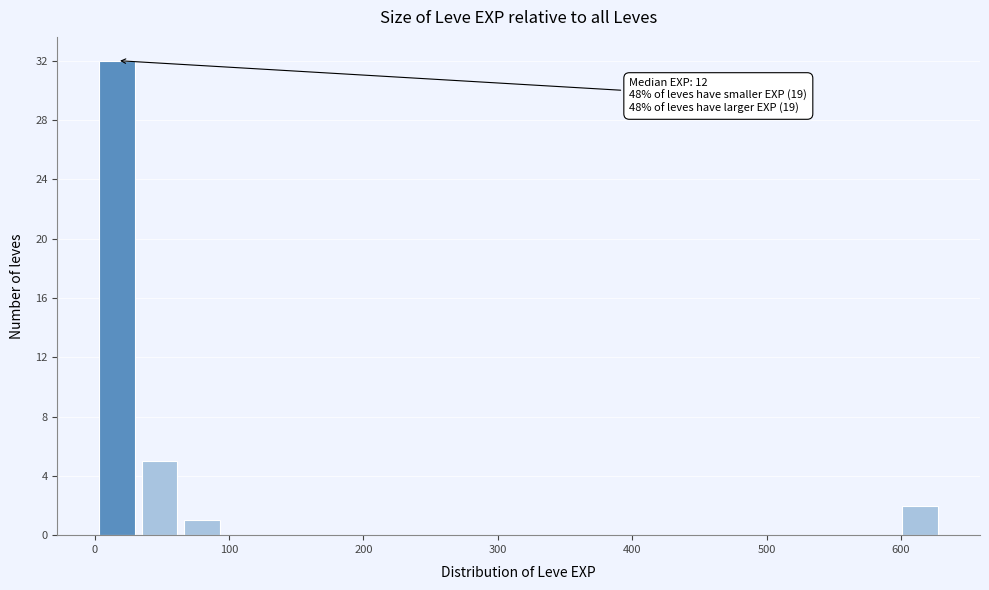

Around what value on the x-axis is the tallest bar? Give the approximate position of its centre, as read against the axis.

20